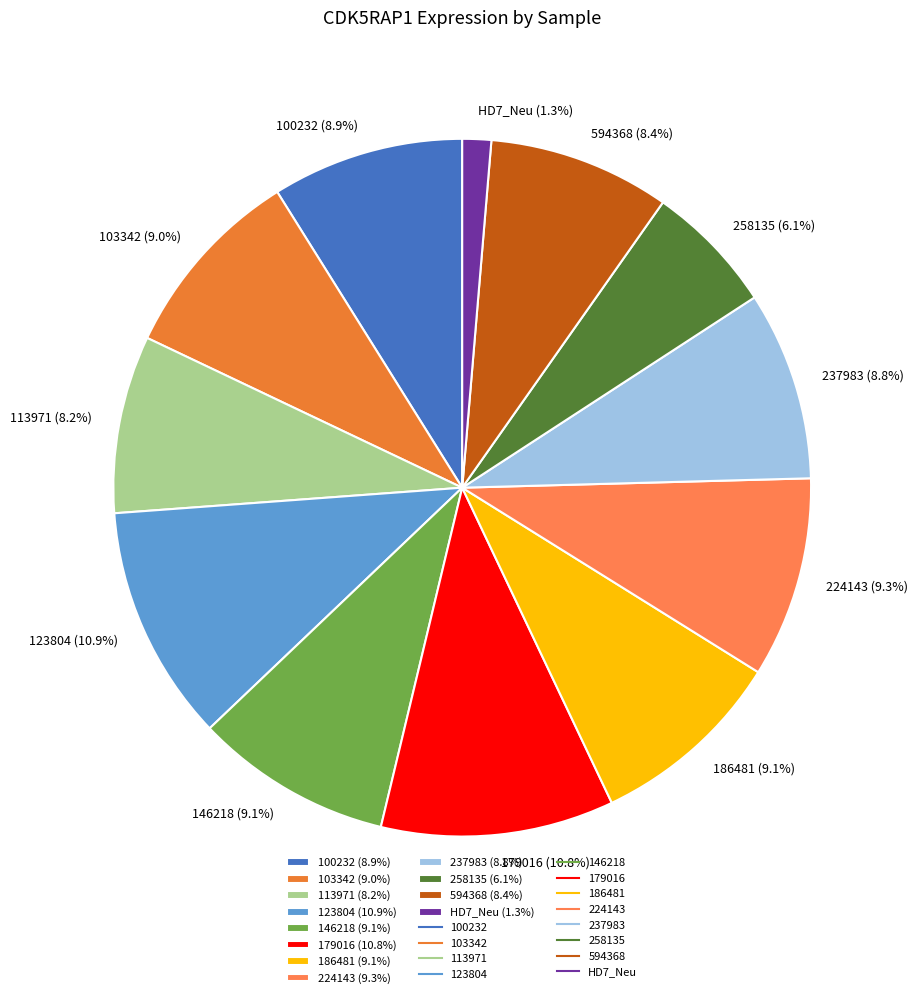

Is it true that HD7_Neu is 1% of the pie?

True